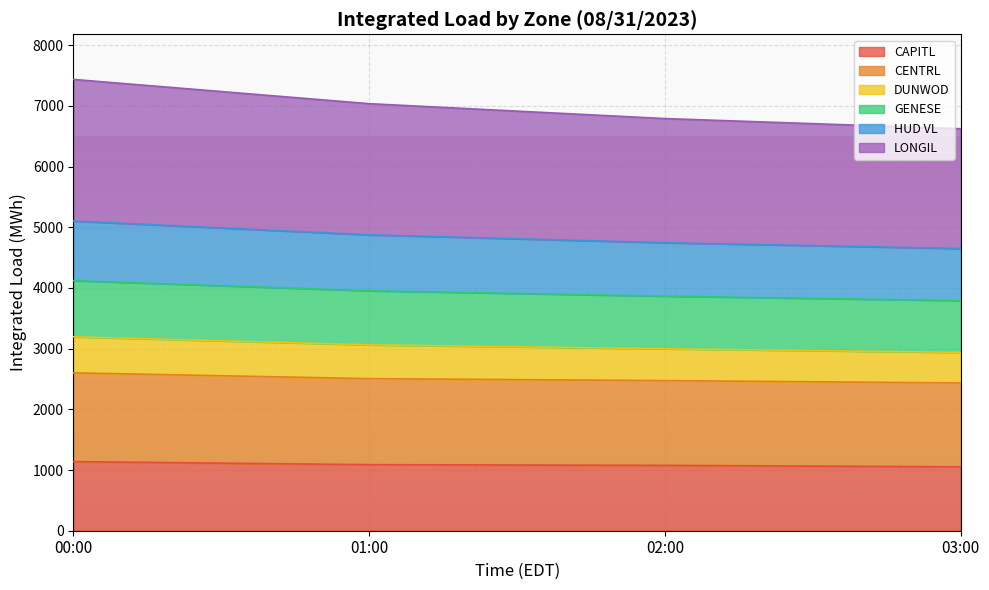

What is the smallest value displayed?

1052.8